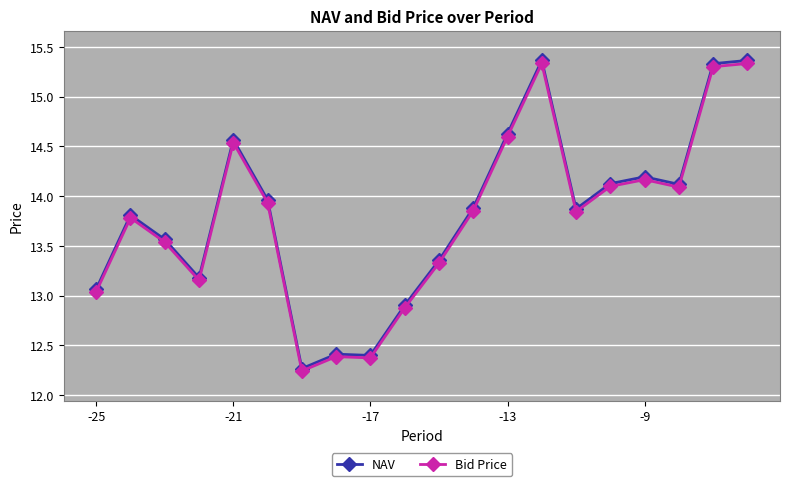

What is the value of the Bid Price point at the 3rd from the left?

13.5